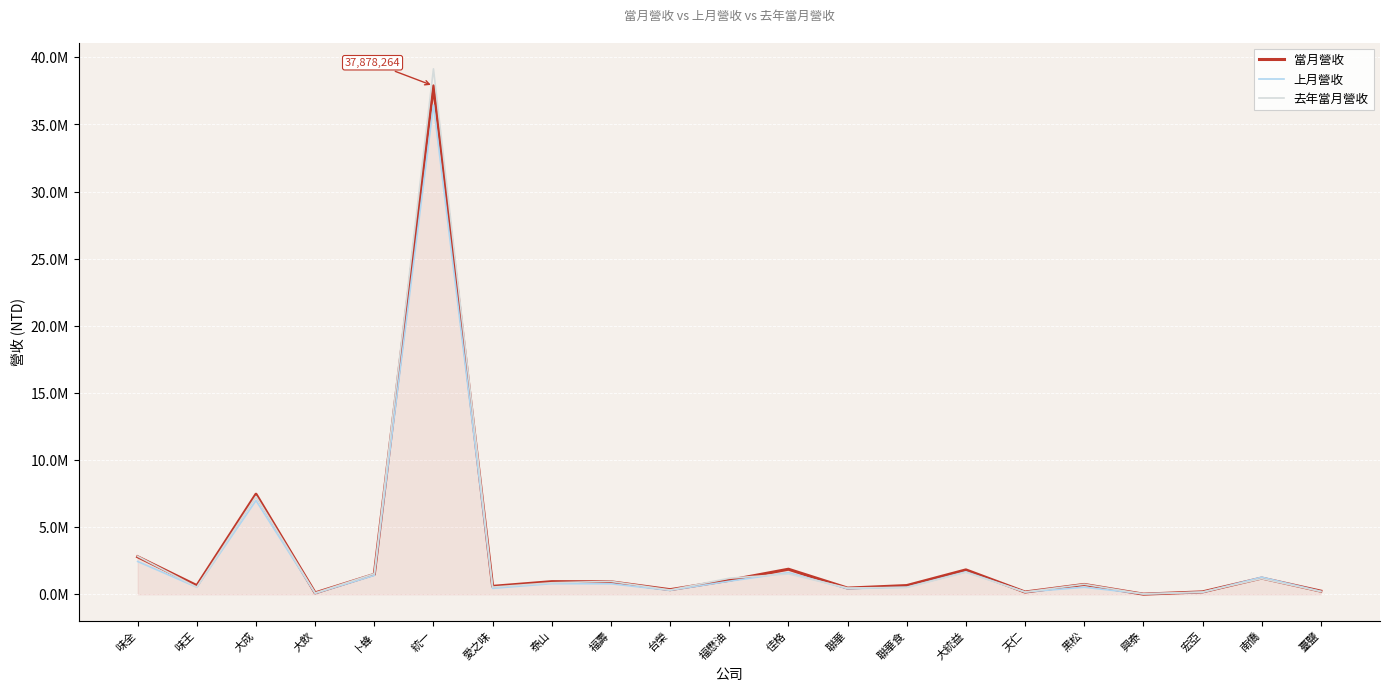

What is the highest value of the 去年當月營收 series?

39146498